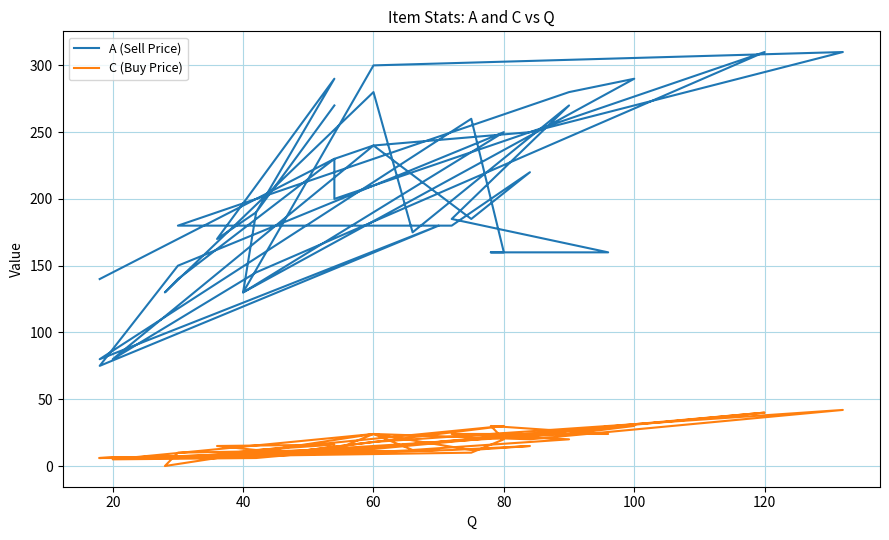

How many series are shown in this chart?

2